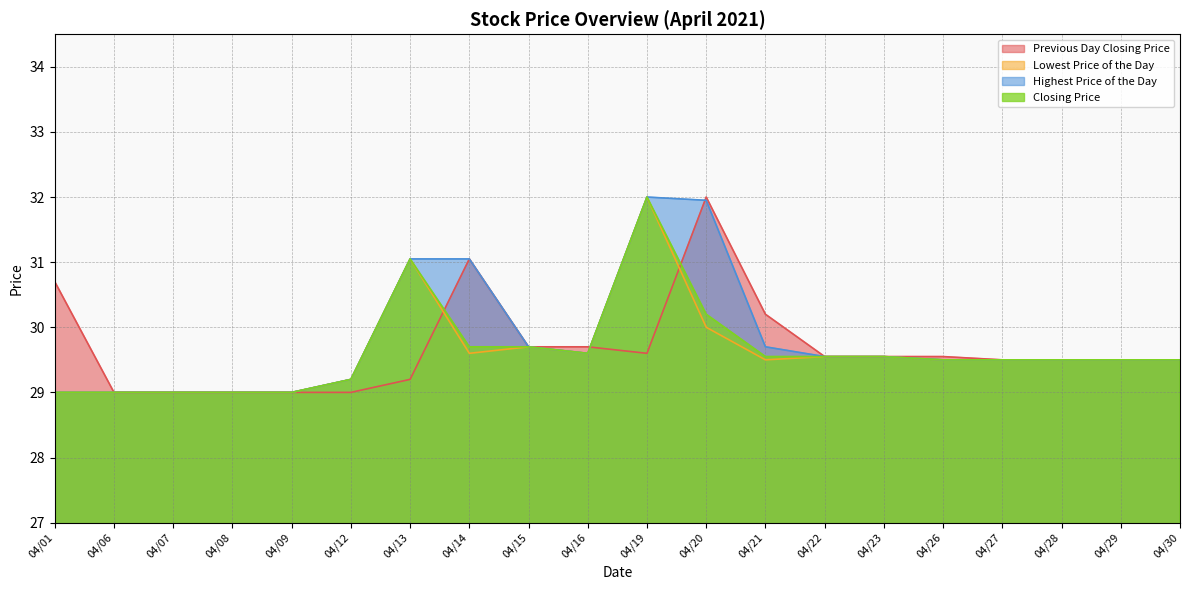

What is the total value across all series at 04/16?

118.5